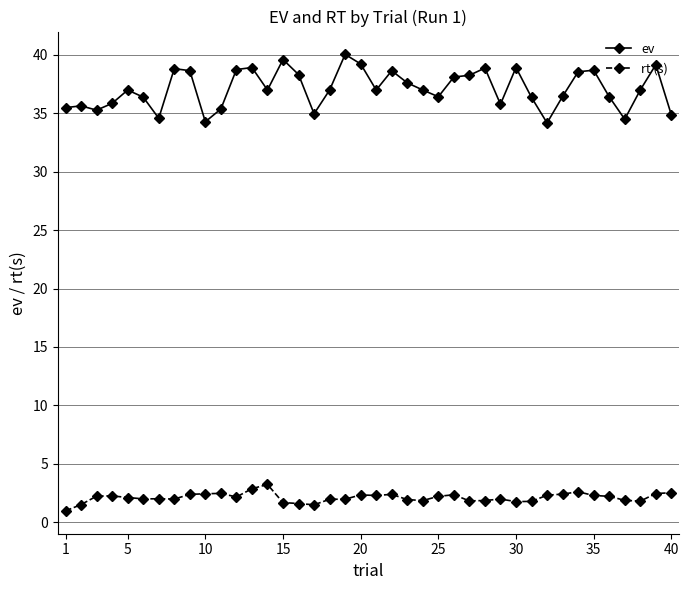

What is the value of the ev point at the 22nd from the left?

38.7